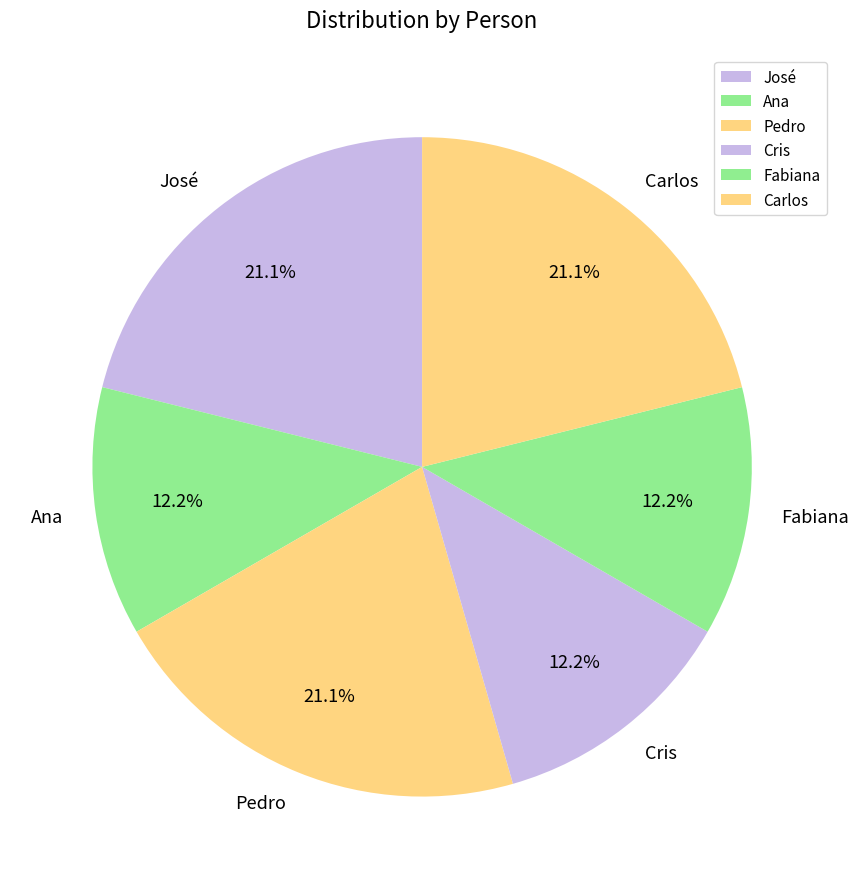

What percentage is NOT represented by Carlos?

78.9%